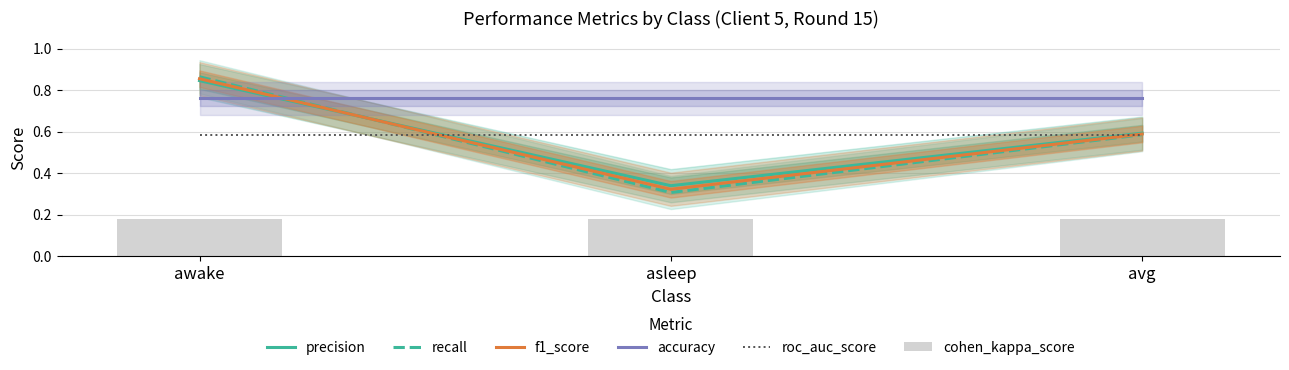

At how many categories does at least one series exceed 0?

3